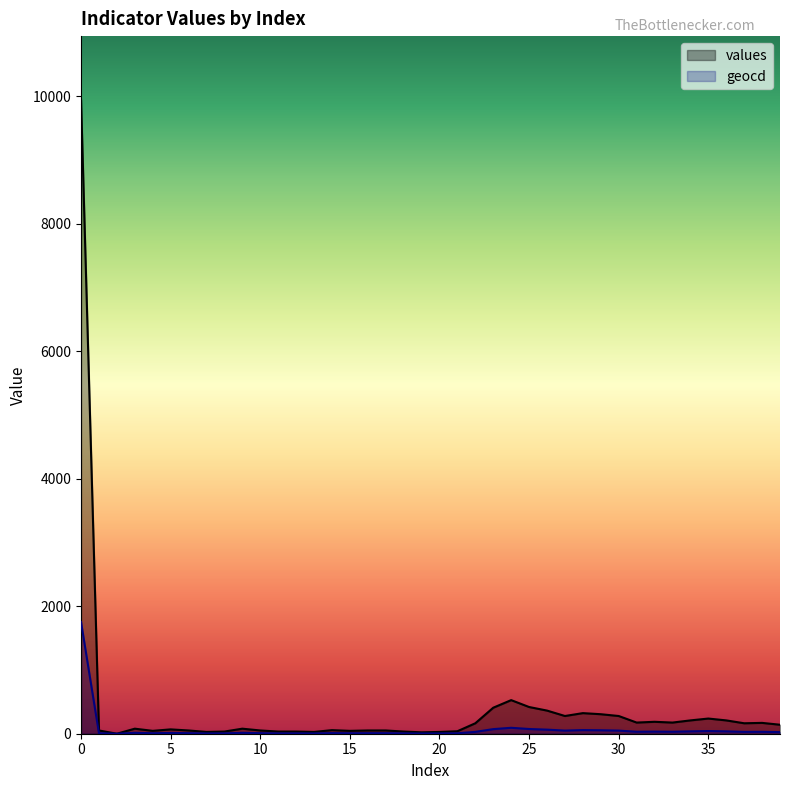

What is the maximum value for geocd?

1753